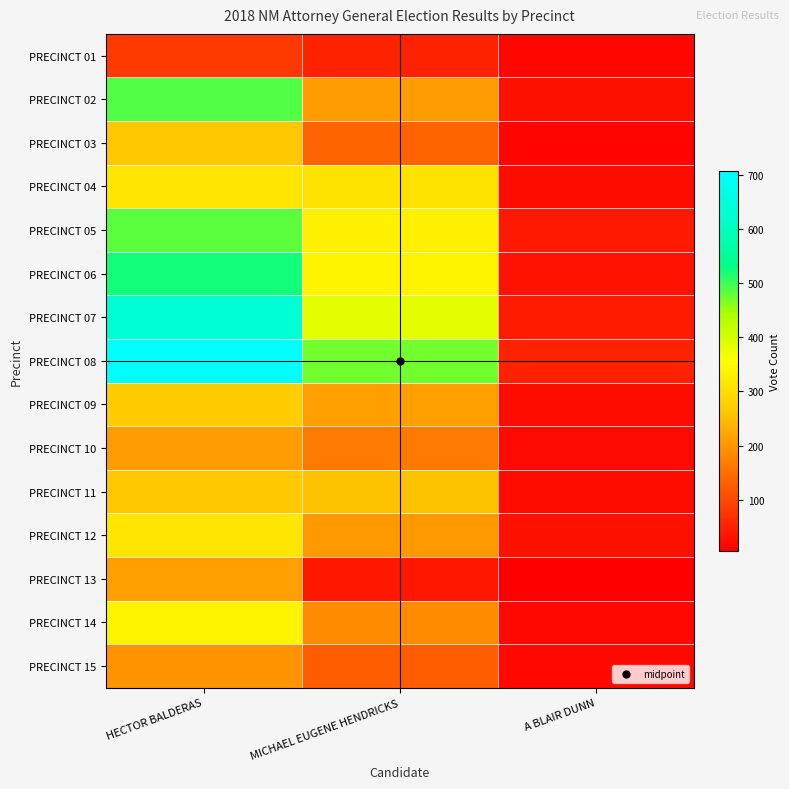

What is the maximum value shown in the chart?

707